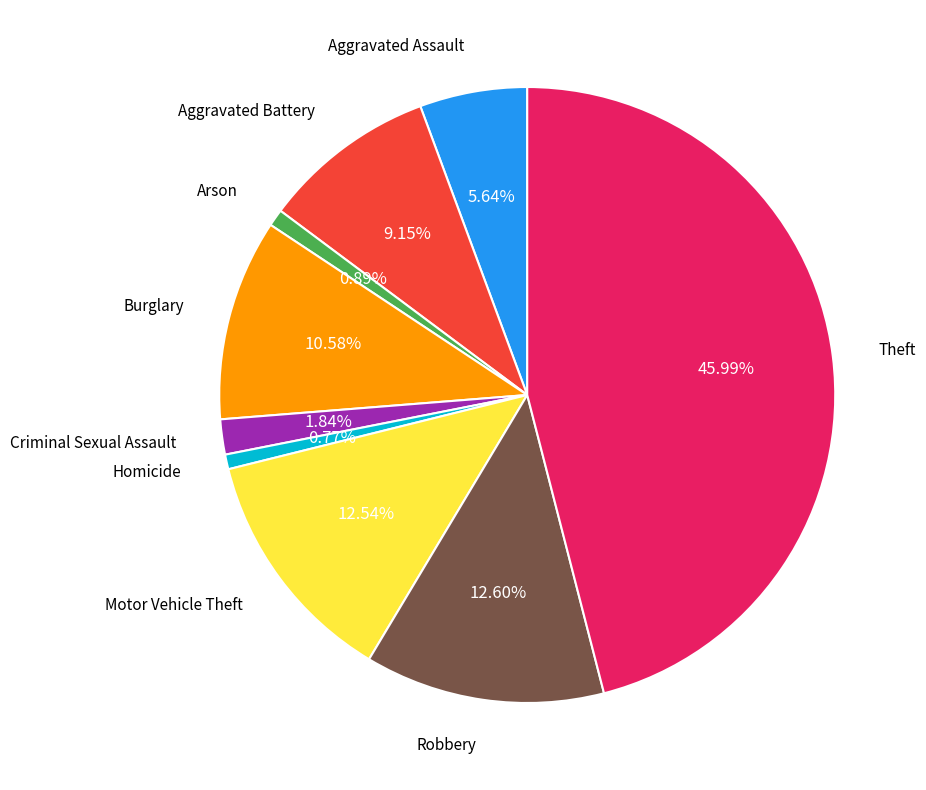

Is there a majority slice in this chart?

No